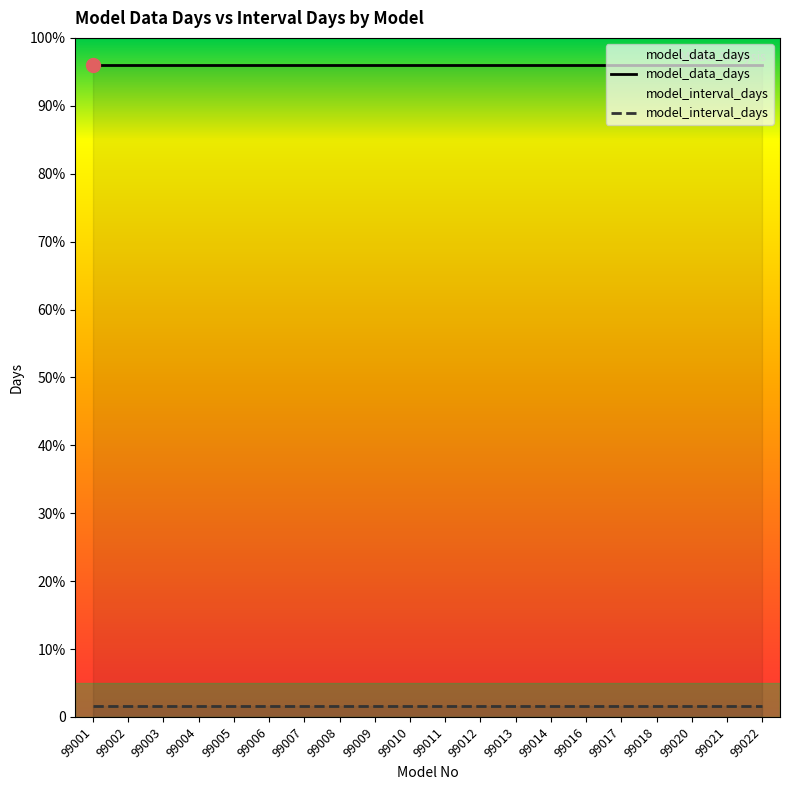

Where is model_interval_days nearest to the value 30?

99001